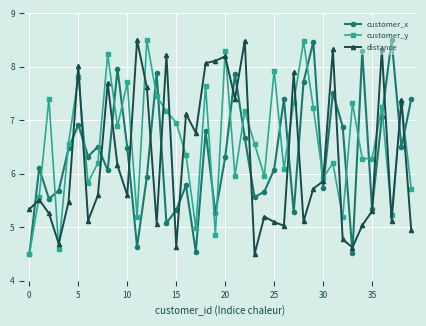

What is the value of the customer_y point at the 5th from the left?

6.6